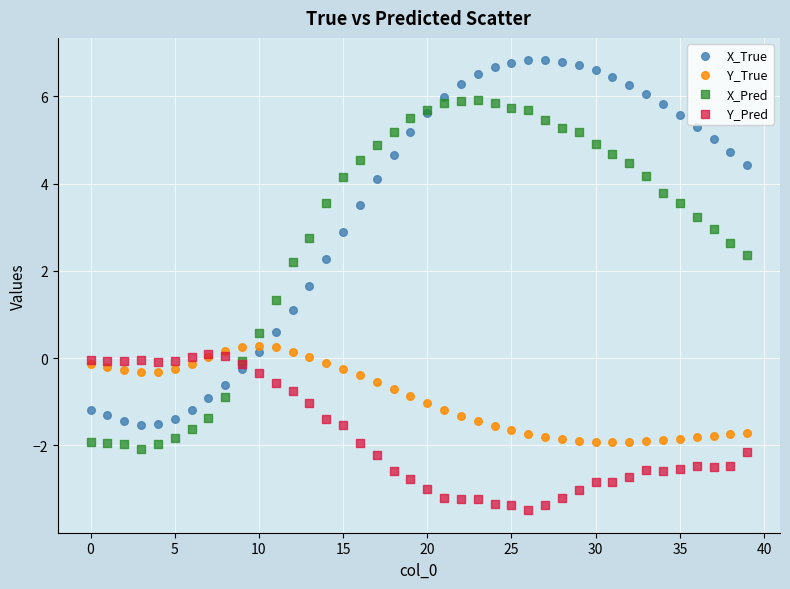

Which series contains the highest Y value?

X_True